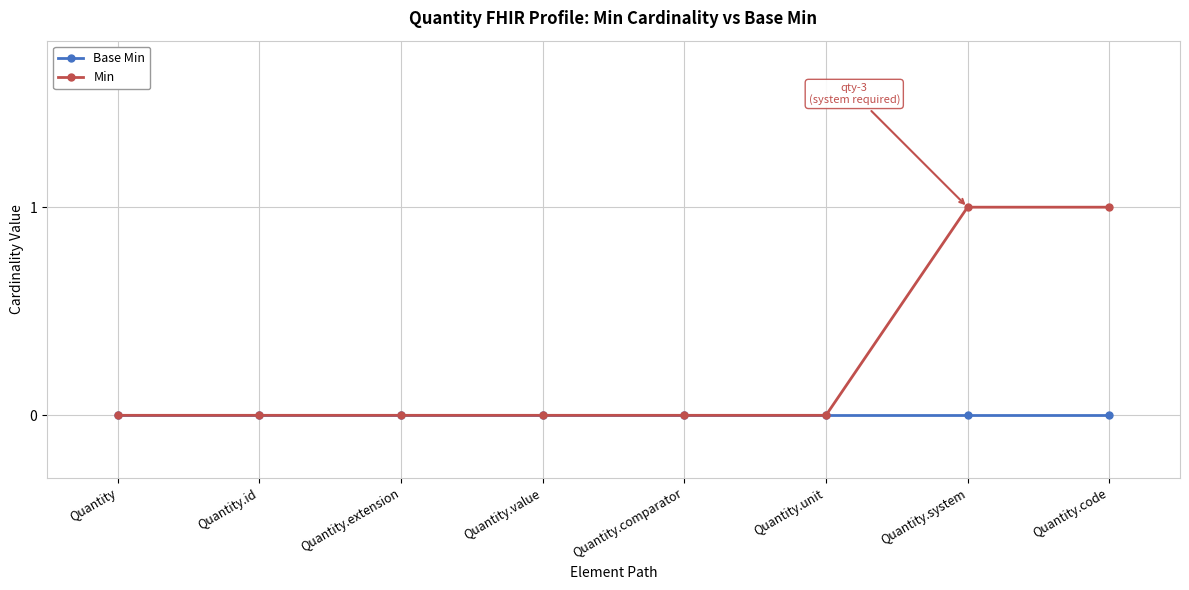

What is the label of the 6th point from the right?

Quantity.extension